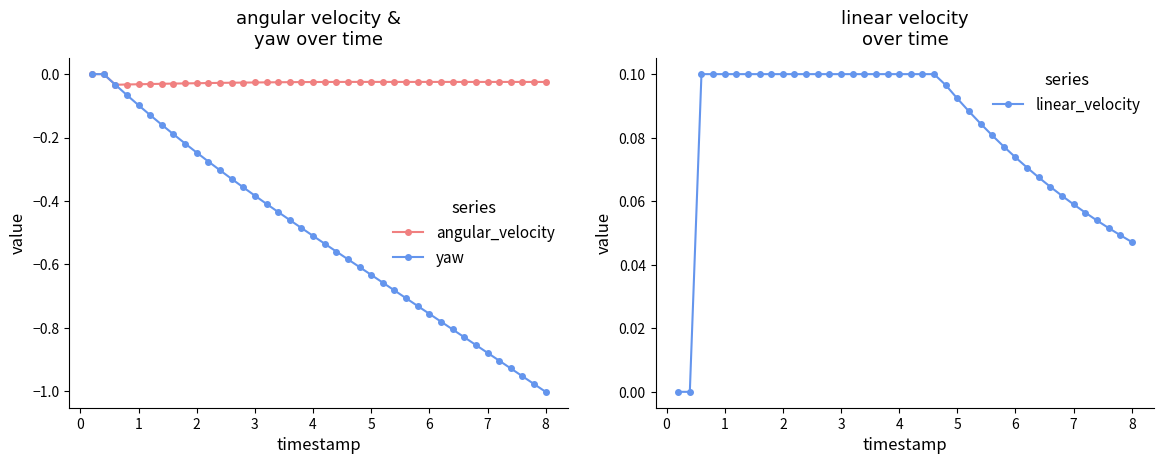

Which series has the largest range (max minus min)?

yaw